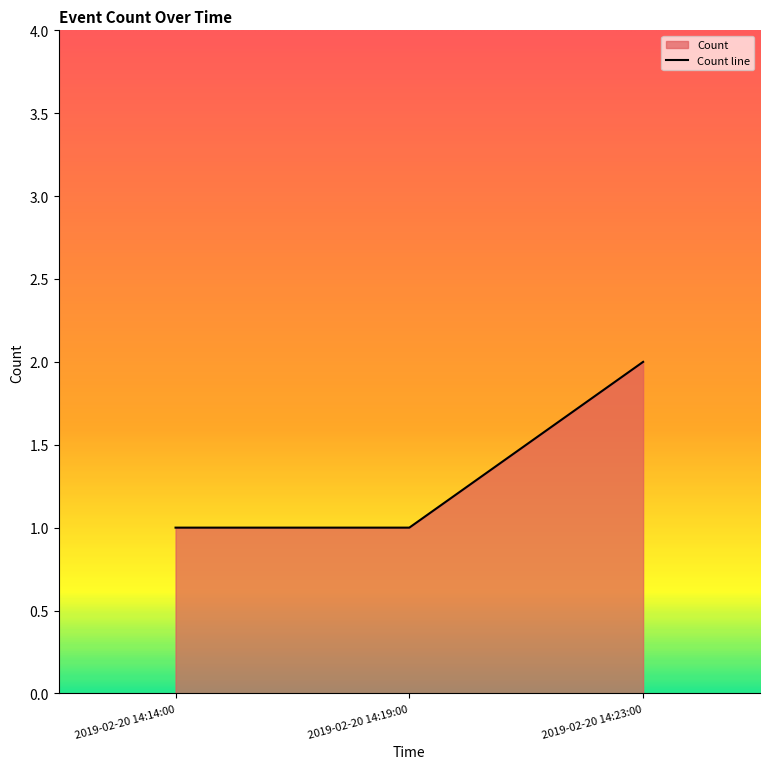

Does the chart display data point markers on the line(s)?

No